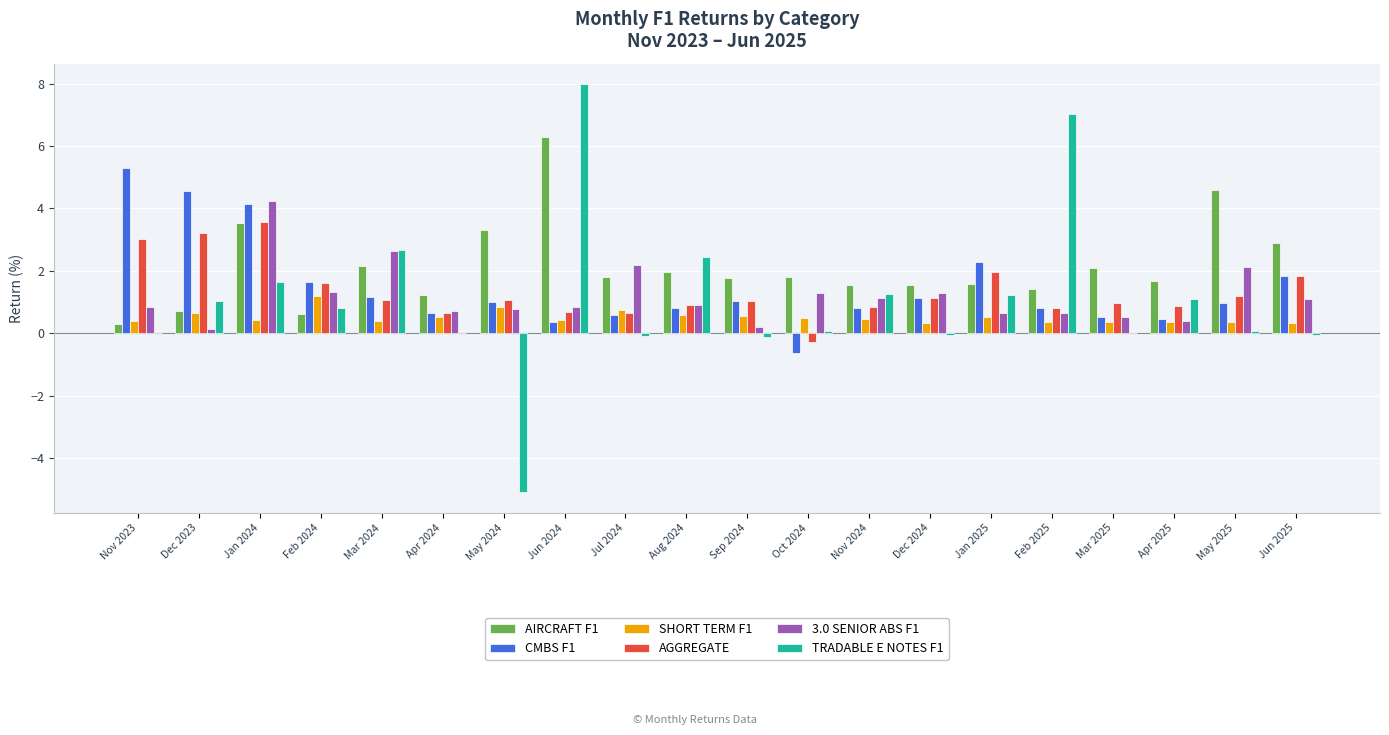

True or false: CMBS F1 has a value of 1.6 at May 2024.

False